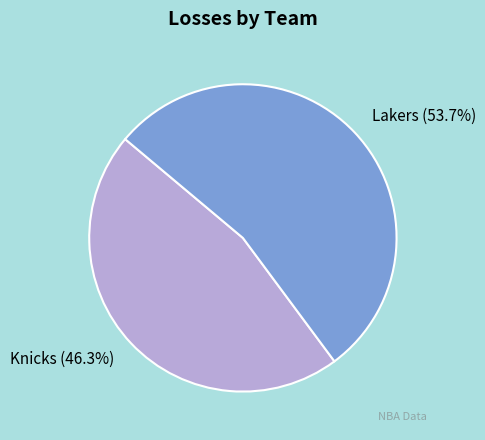

To the nearest percent, what is the combined percentage of Lakers and Knicks?

100%